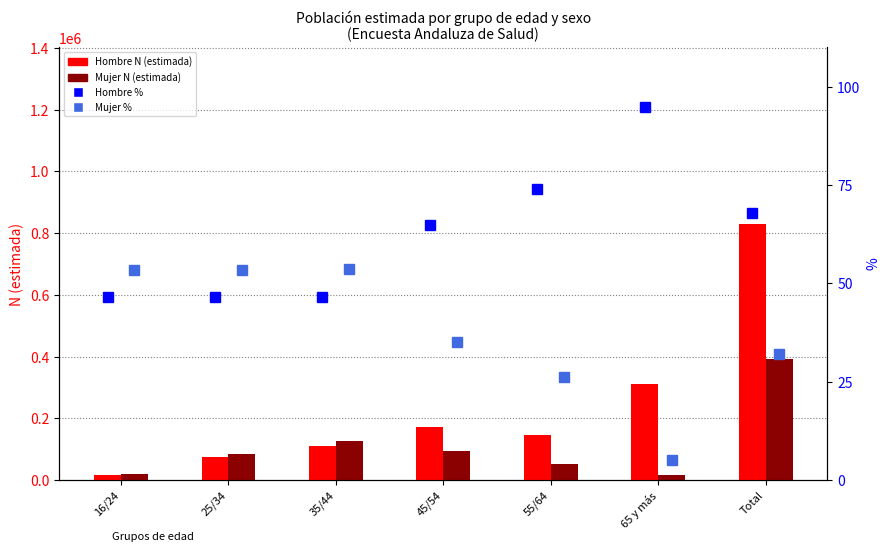

Which series changed the most between 55/64 and 65 y más?

Hombre N (estimada)